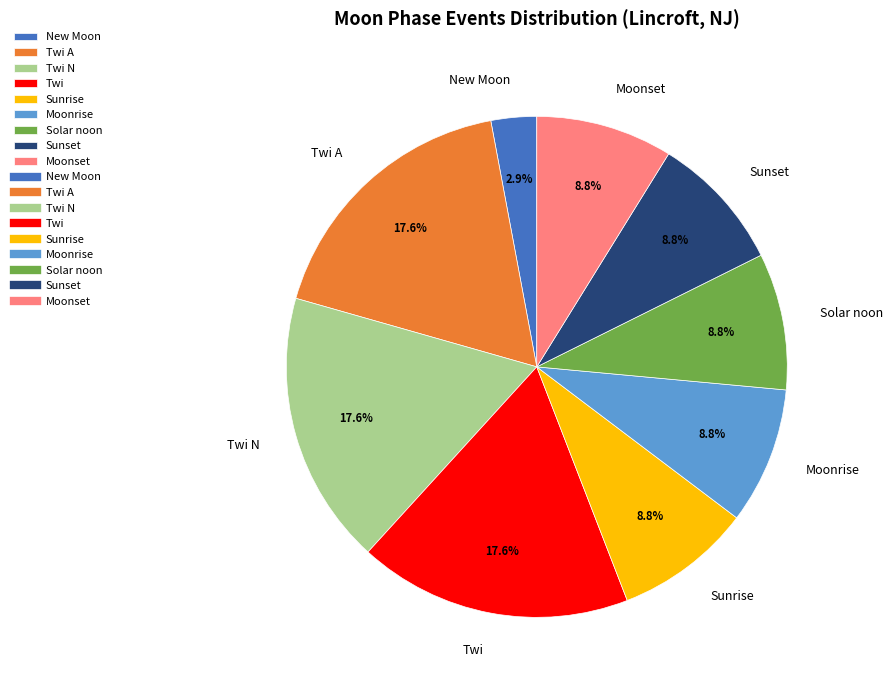

To the nearest percent, what percentage of the pie is Sunset?

9%